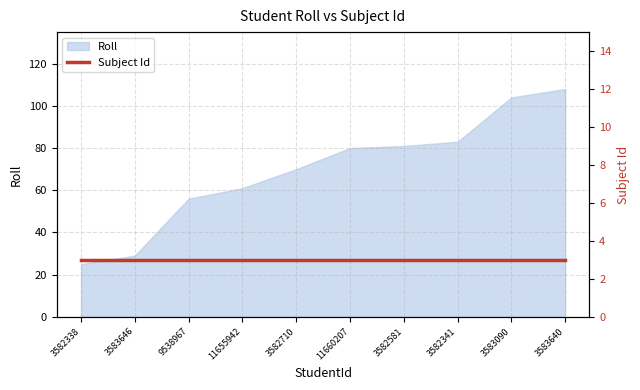

What is the difference between the second highest and second lowest values?

75